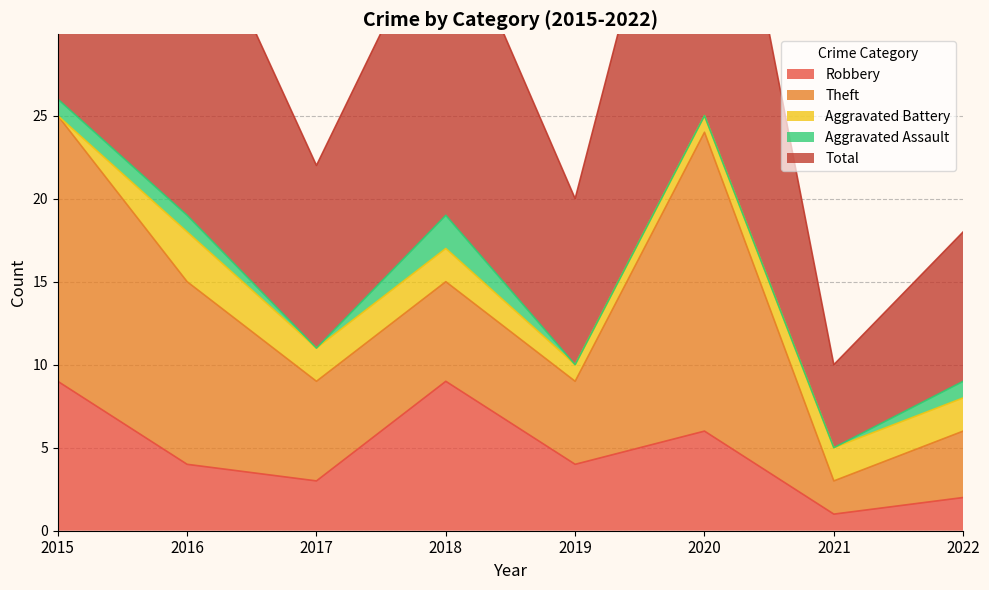

True or false: Theft and Total intersect in this chart.

False